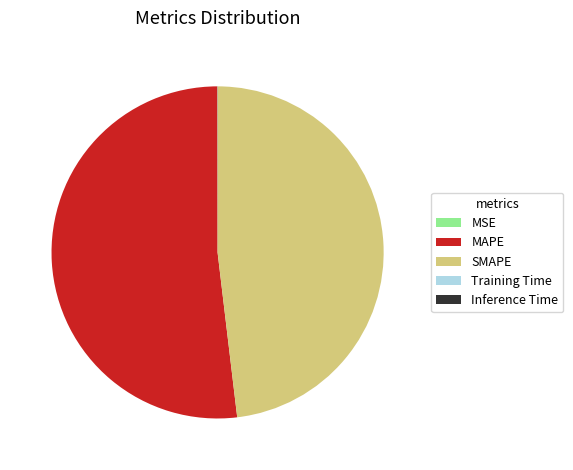

True or false: SMAPE accounts for 48% of the total.

True